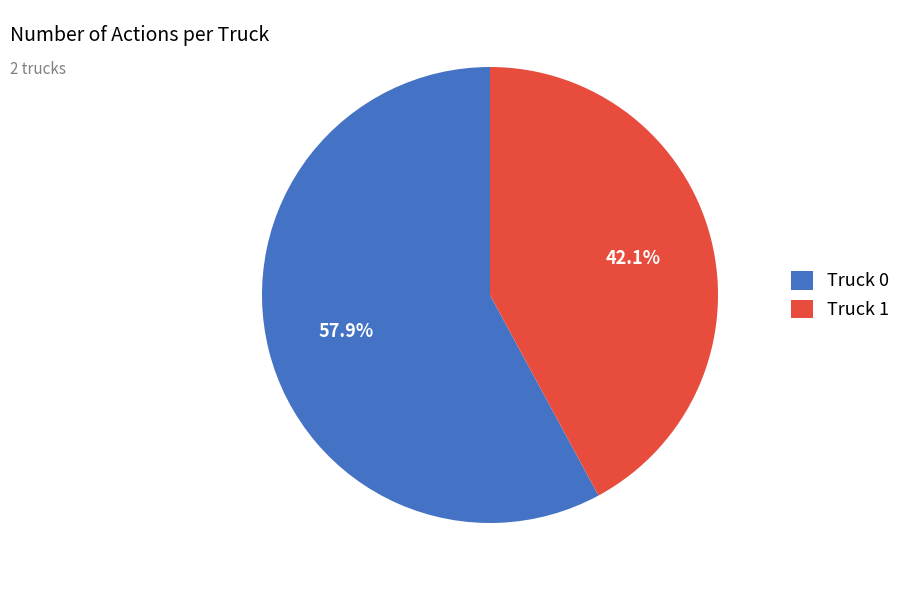

The Truck 0 slice represents 58% of the pie. True or false?

True